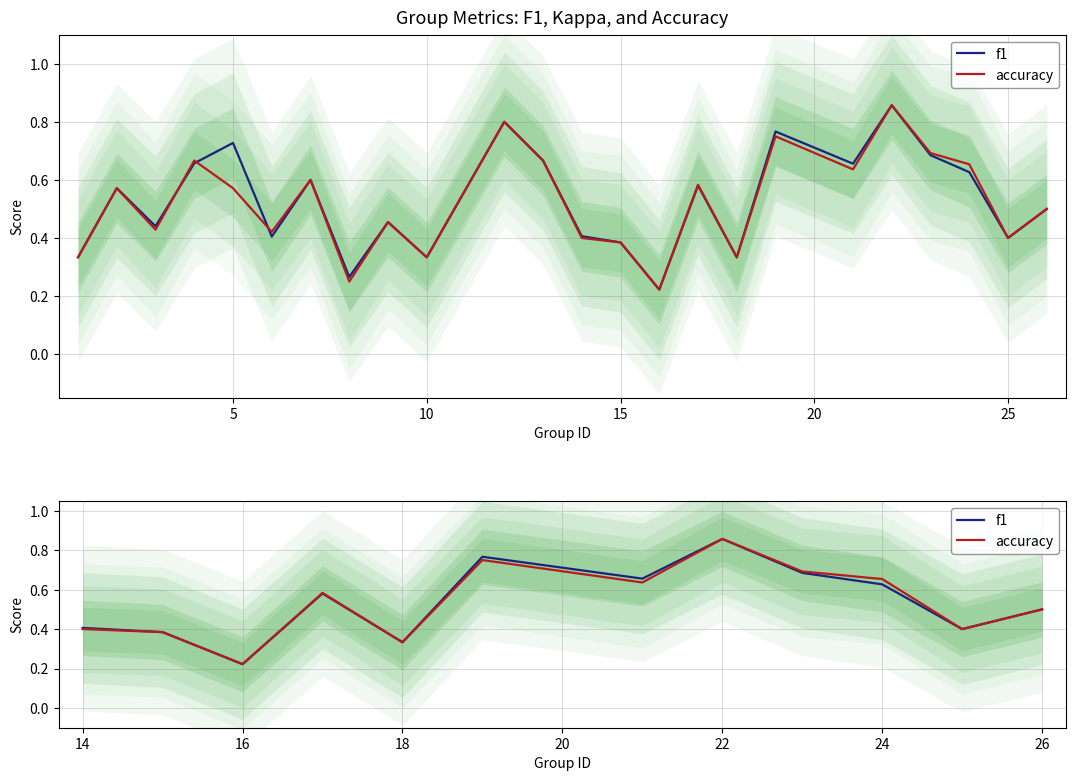

What is the sum of the accuracy values at 5 and 7?

1.2